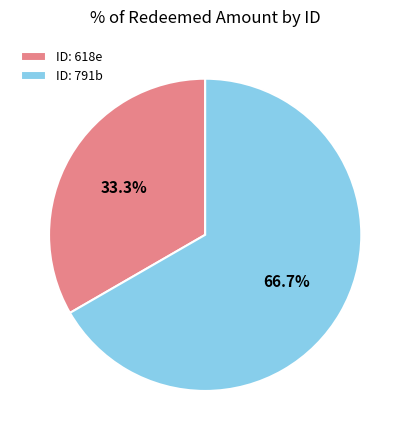

Rank the categories by value from lowest to highest.

ID: 618e, ID: 791b